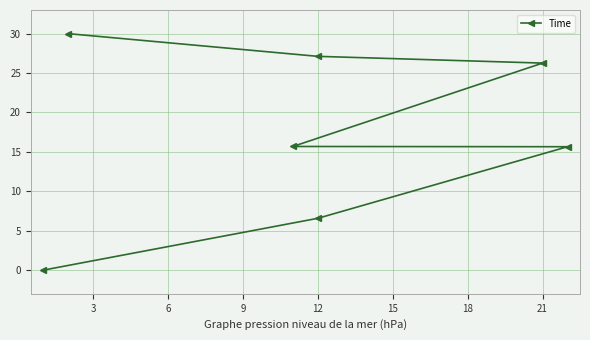

Which has a higher value, 0 or 3?

3